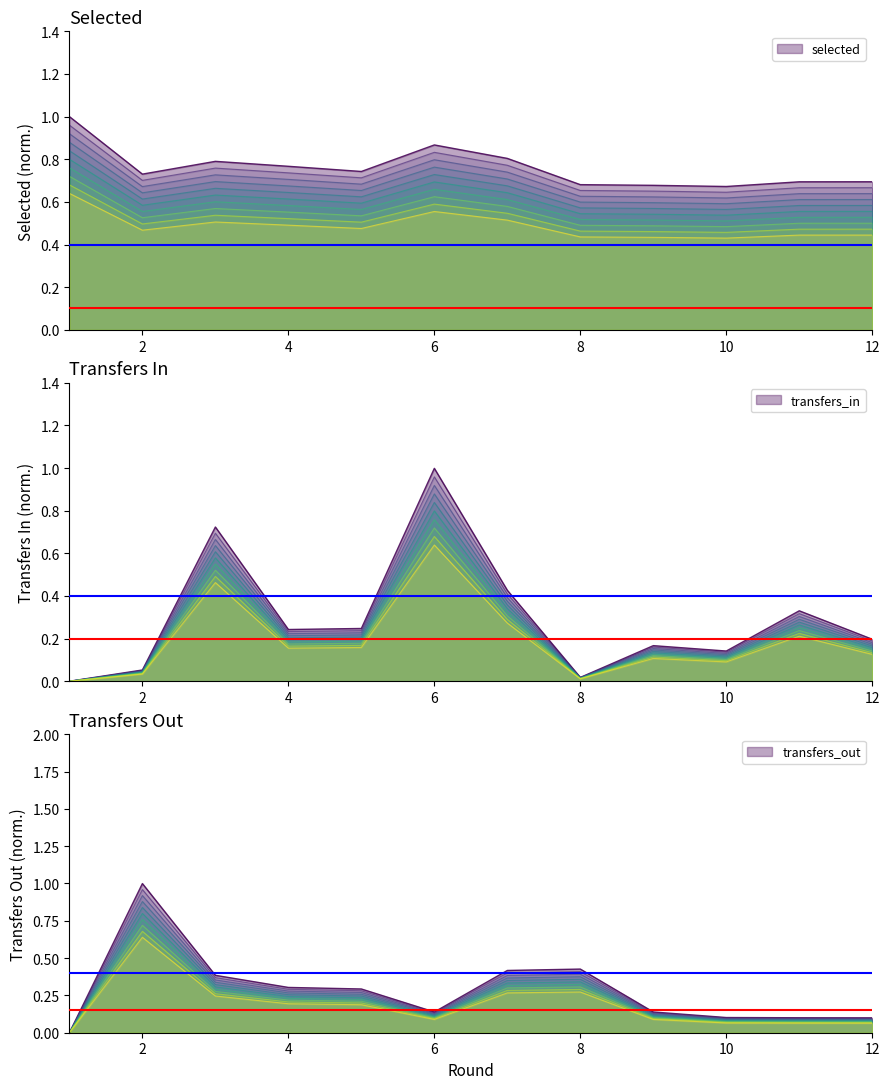

Between 5 and 1, which is larger?

1